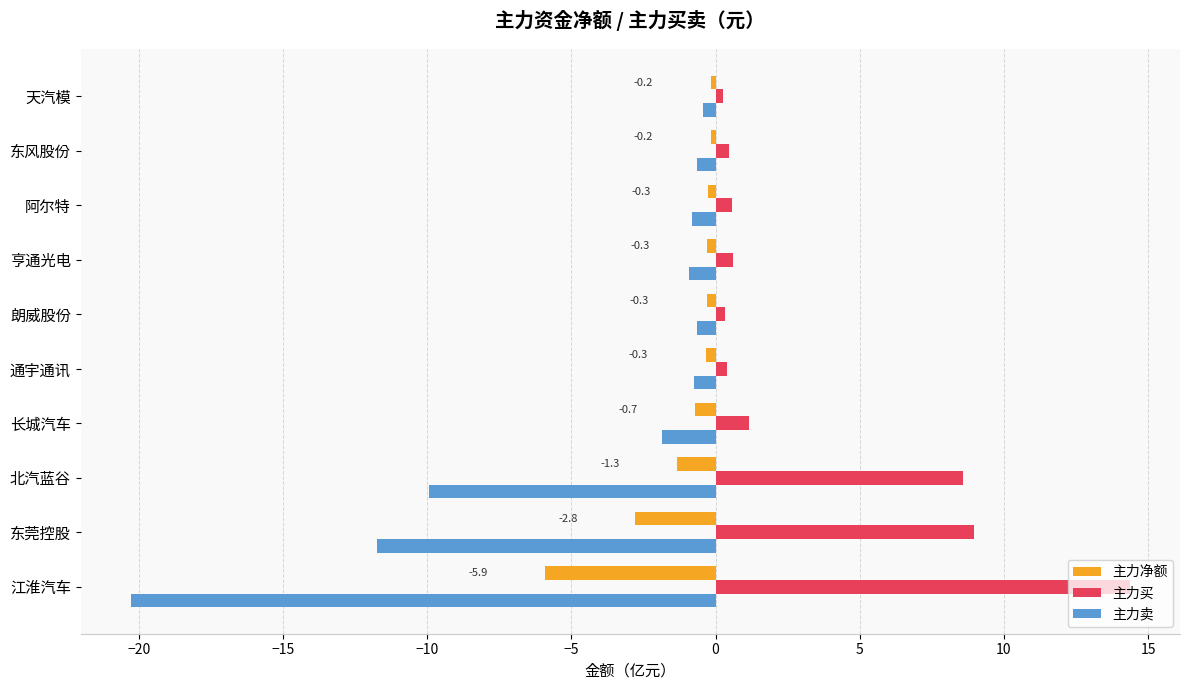

What is the total value across all series at 东莞控股?

-5.6